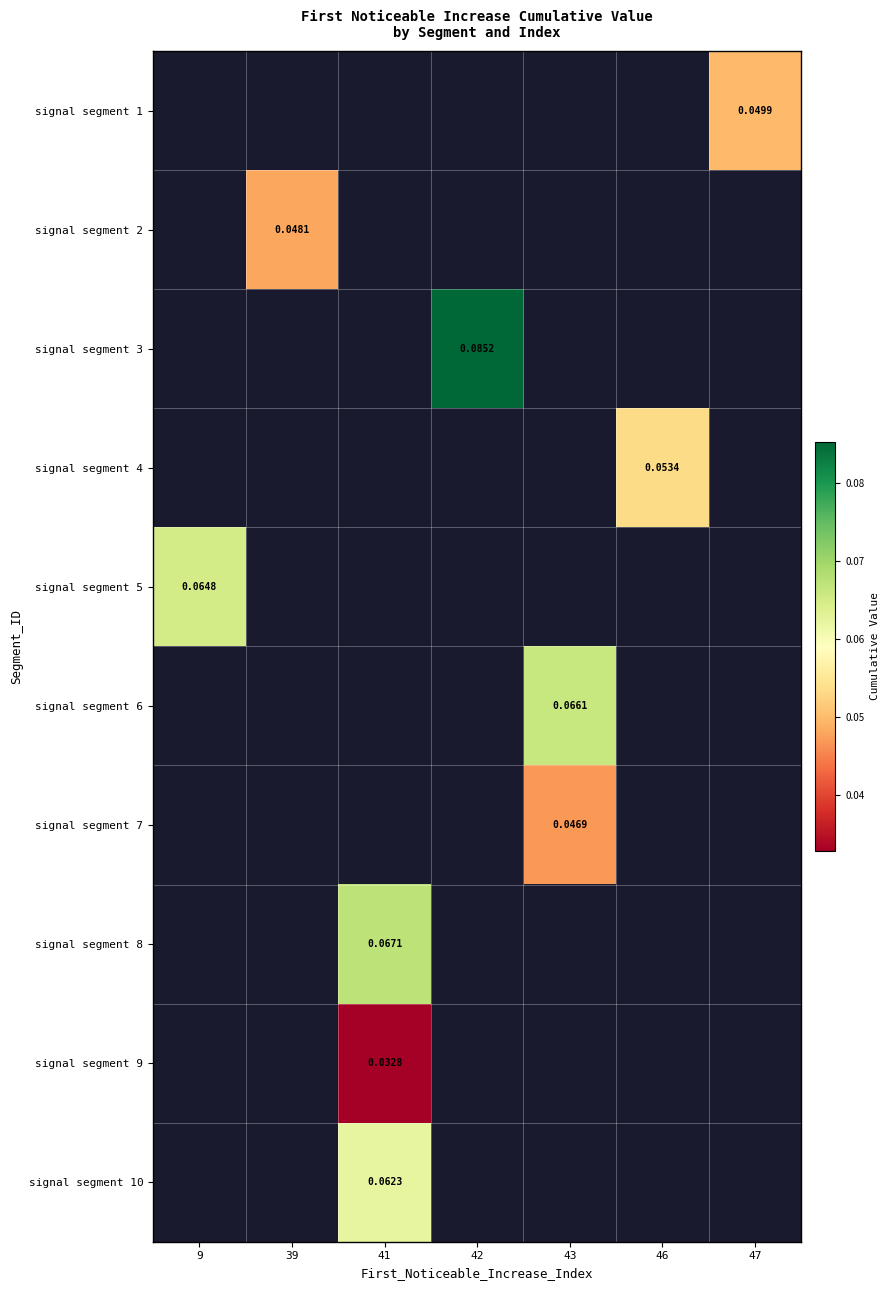

Which category has the highest value across all series?

42